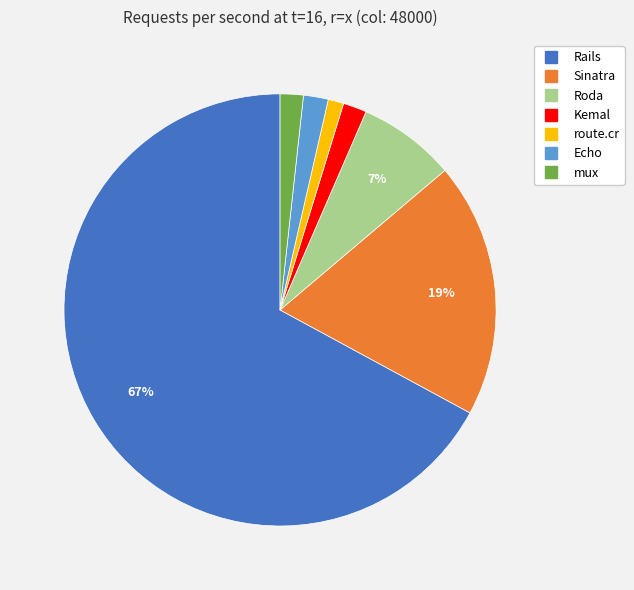

Which category has the smallest portion of the pie?

route.cr